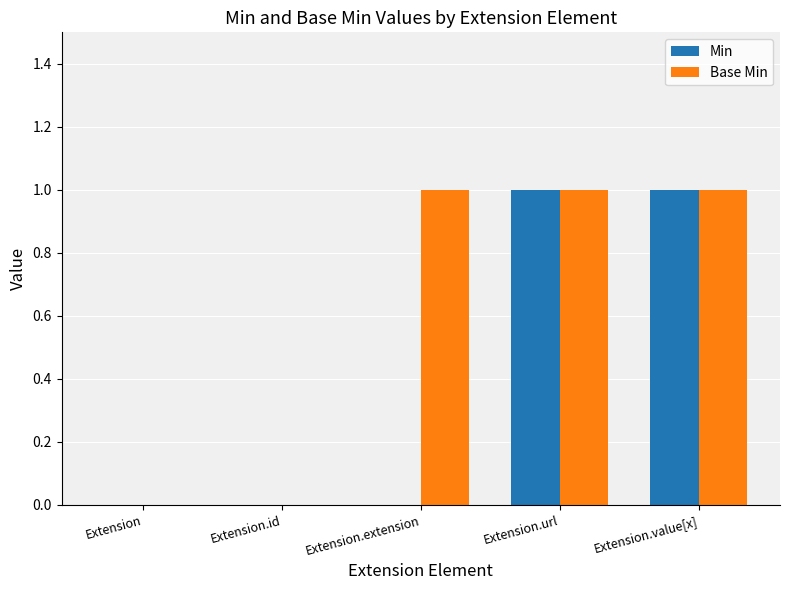

Which series has the largest total across all categories?

Base Min